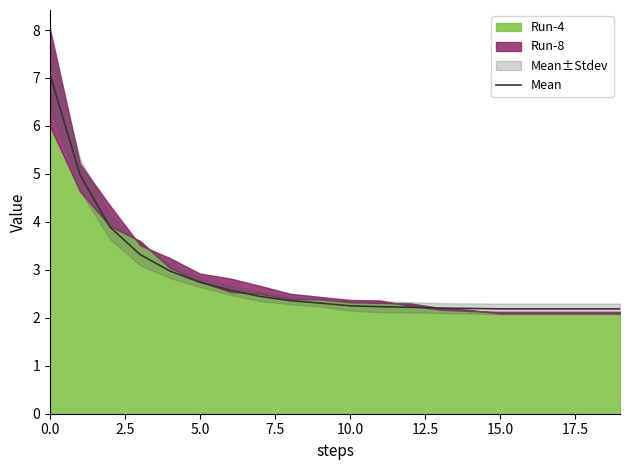

Reading left to right, transcribe all the data shown in this chart.

7.1	5.0	3.9	3.3	3.0	2.7	2.6	2.4	2.4	2.3	2.2	2.2	2.2	2.2	2.2	2.2	2.2	2.2	2.2	2.2